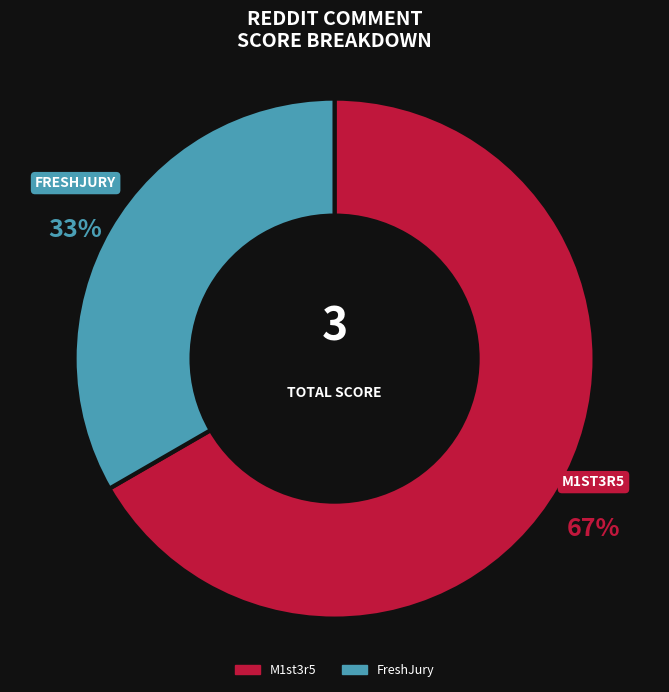

Rank the categories by value from highest to lowest.

M1st3r5, FreshJury